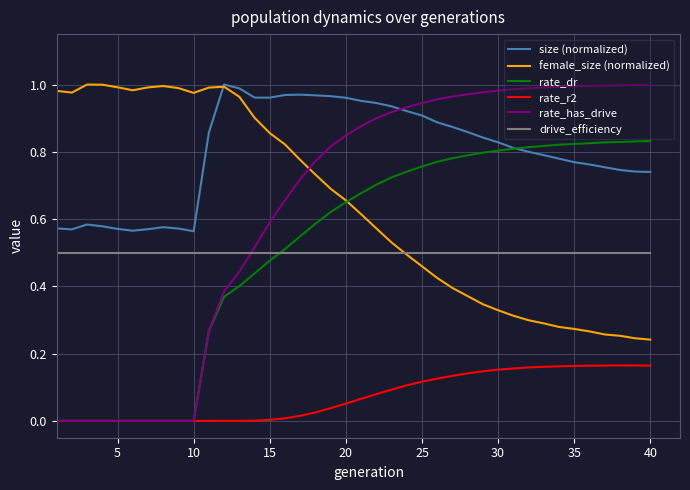

How many lines are shown in the chart?

6